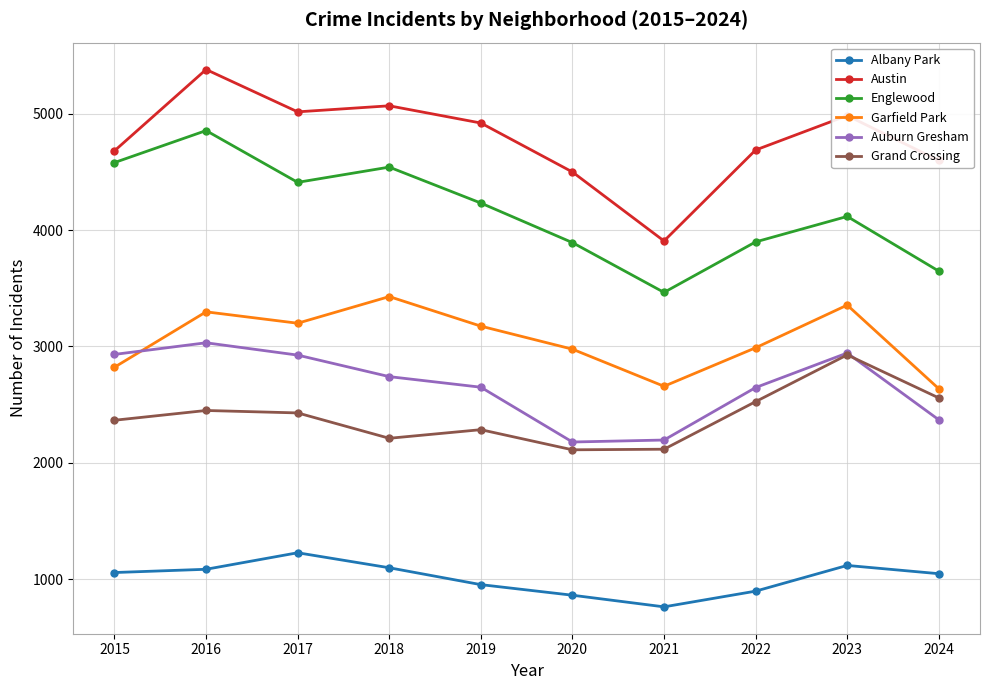

Which category has the highest value in the Garfield Park series?

2018